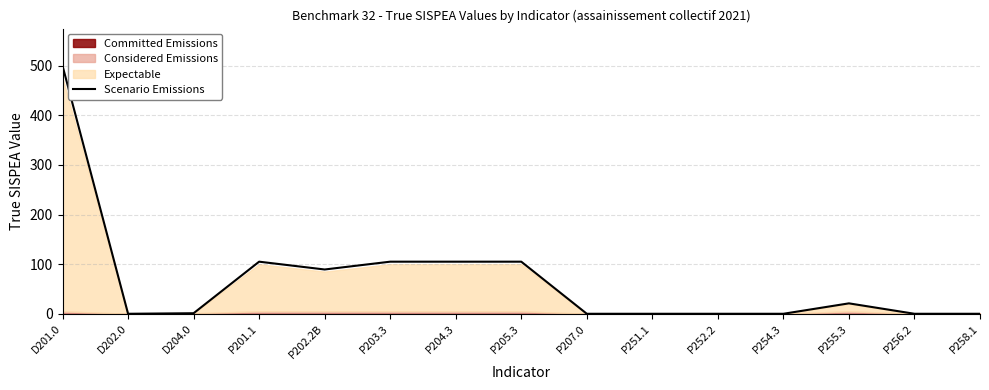

How many points are lower than both their immediate neighbors (excluding endpoints)?

2